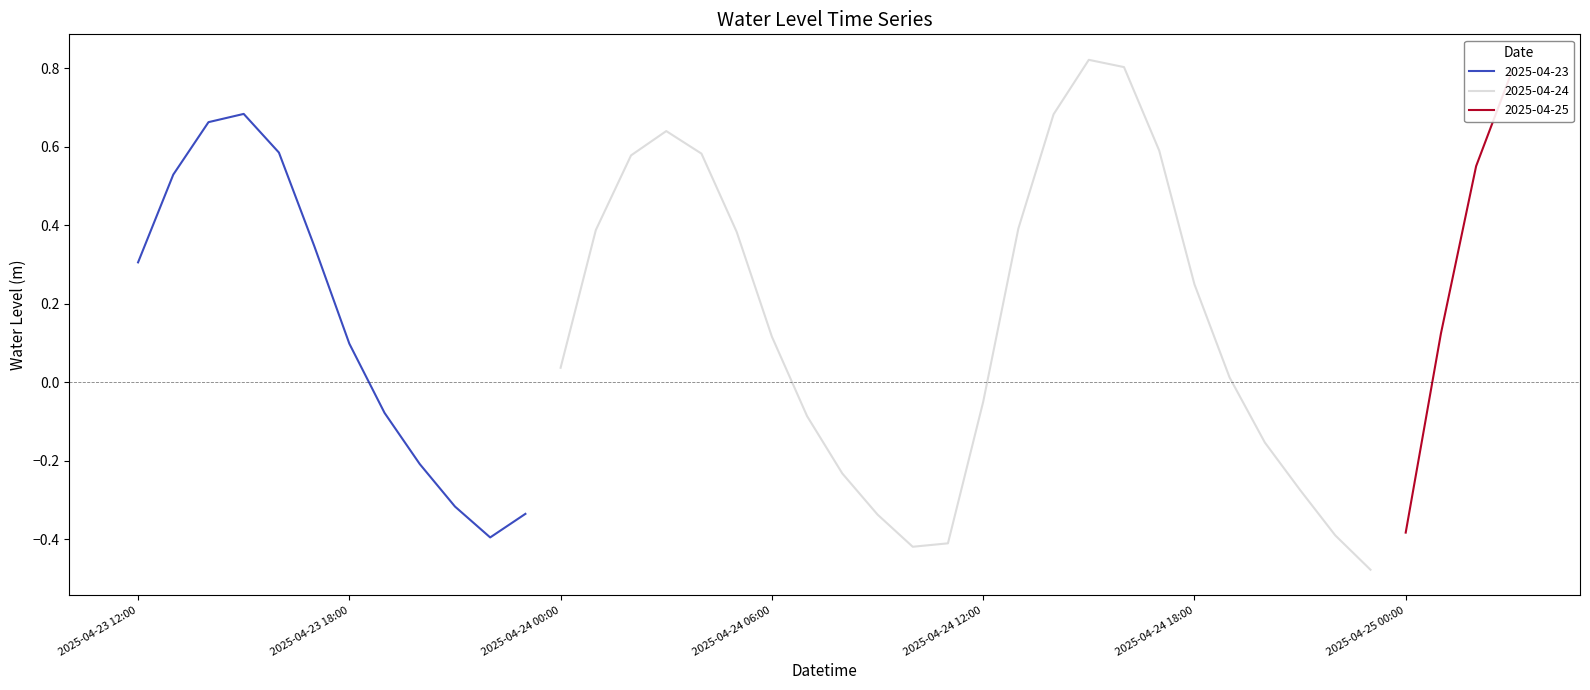

At which label does 2025-04-23 first exceed 0?

2025-04-23 12:00